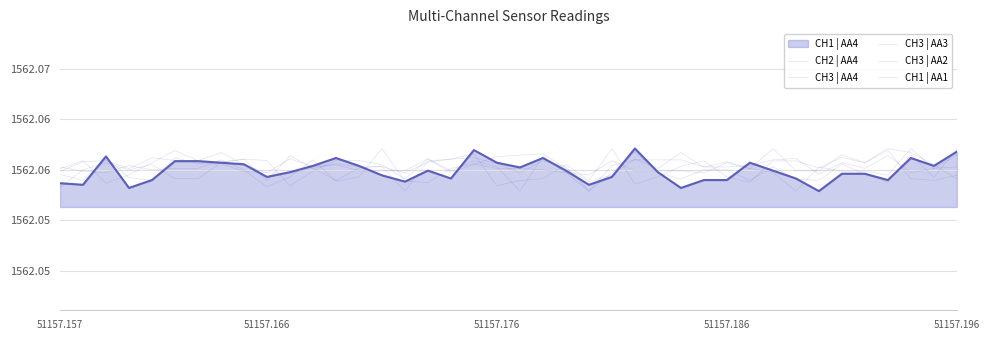

Which series has the largest range (max minus min)?

CH2 | AA4